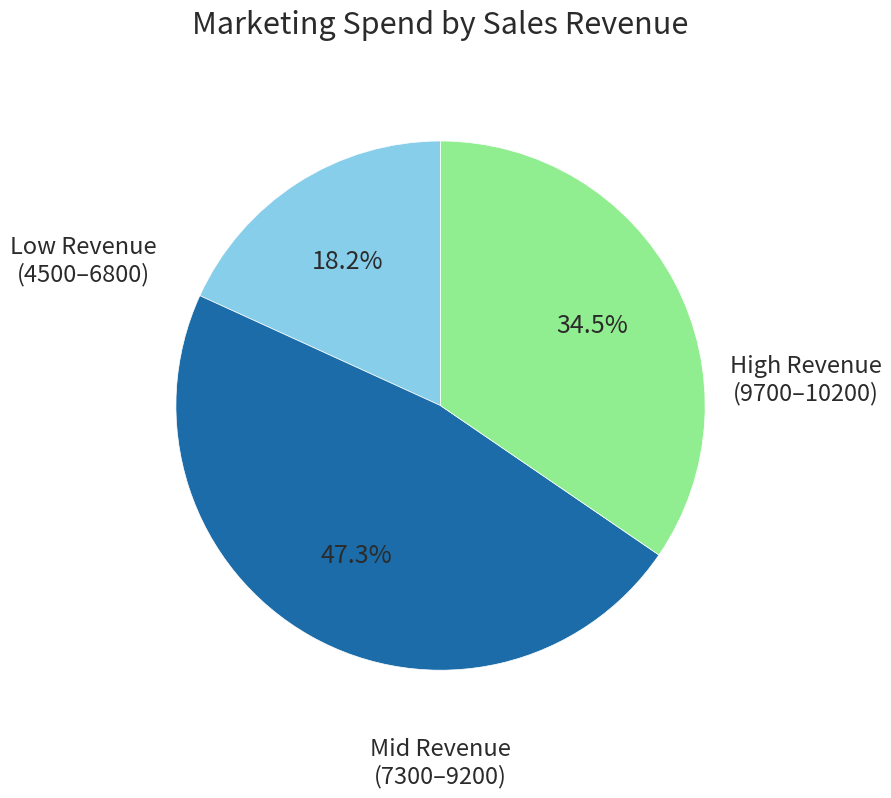

How many segments does this pie chart have?

3